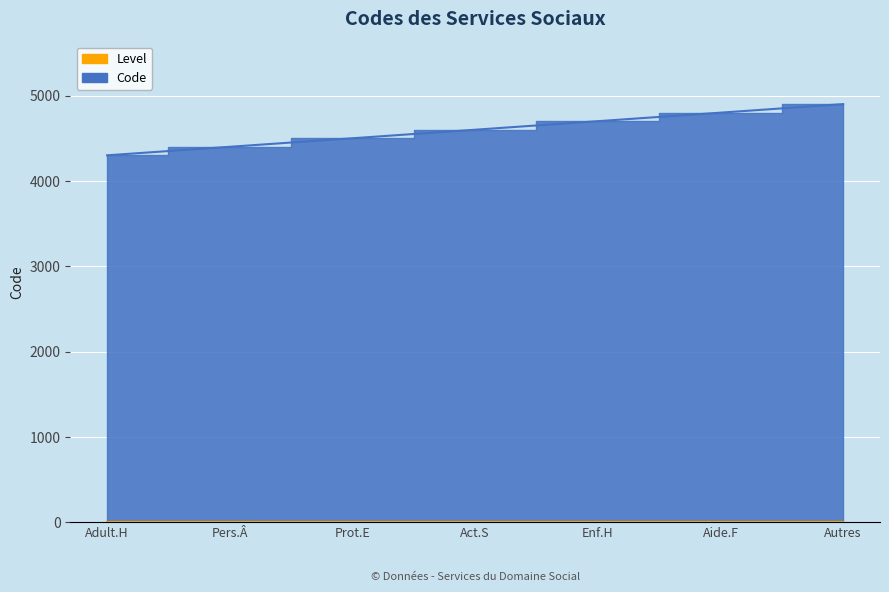

List the labels in order of value, smallest first.

Adult.H, Pers.Â, Prot.E, Act.S, Enf.H, Aide.F, Autres